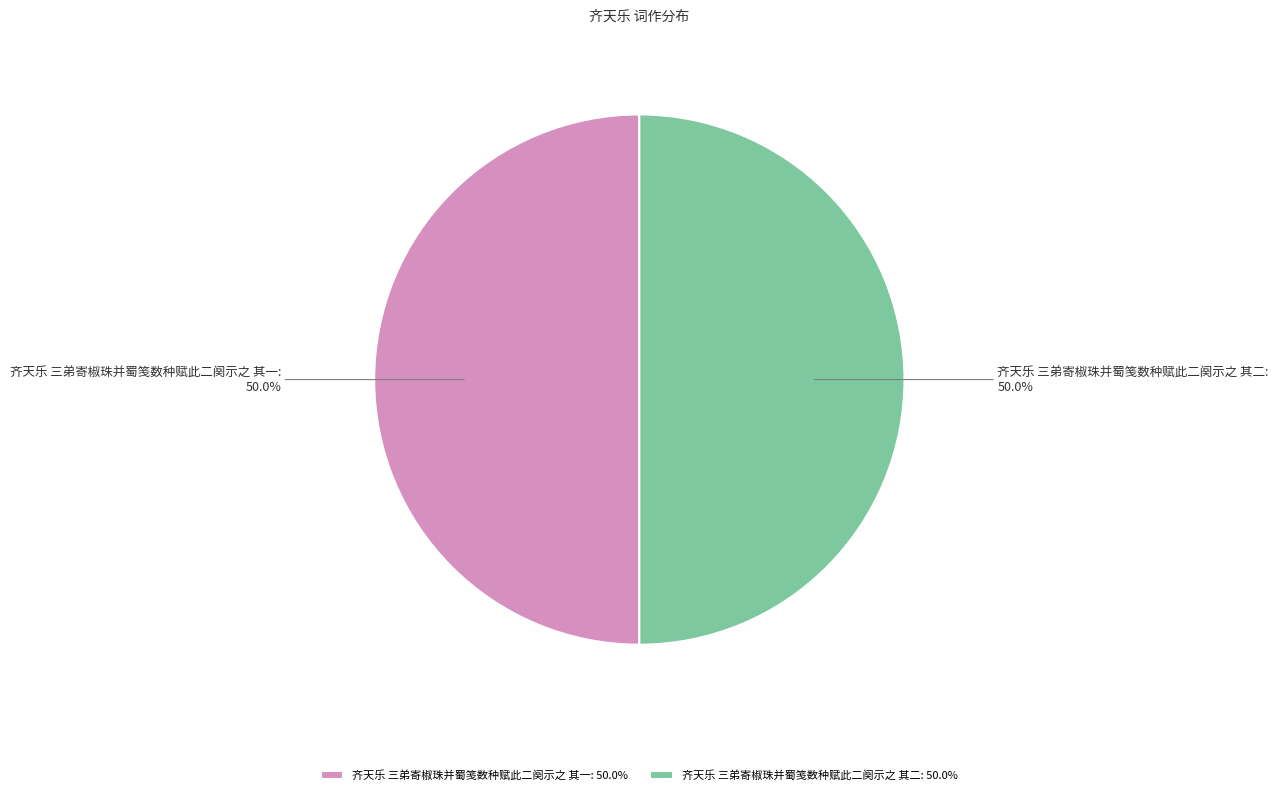

Approximately how many times larger is the value at 齐天乐 三弟寄椒珠并蜀笺数种赋此二阕示之 其二 compared to 齐天乐 三弟寄椒珠并蜀笺数种赋此二阕示之 其一?

1.0